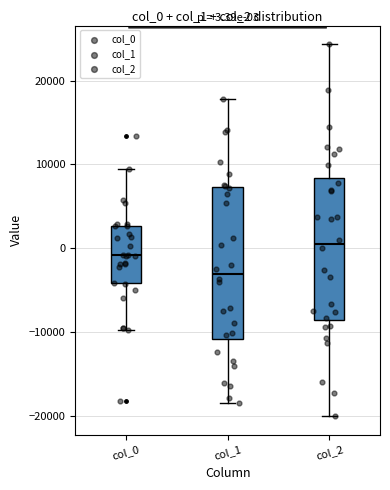

Which box has the lowest median line?

col_1